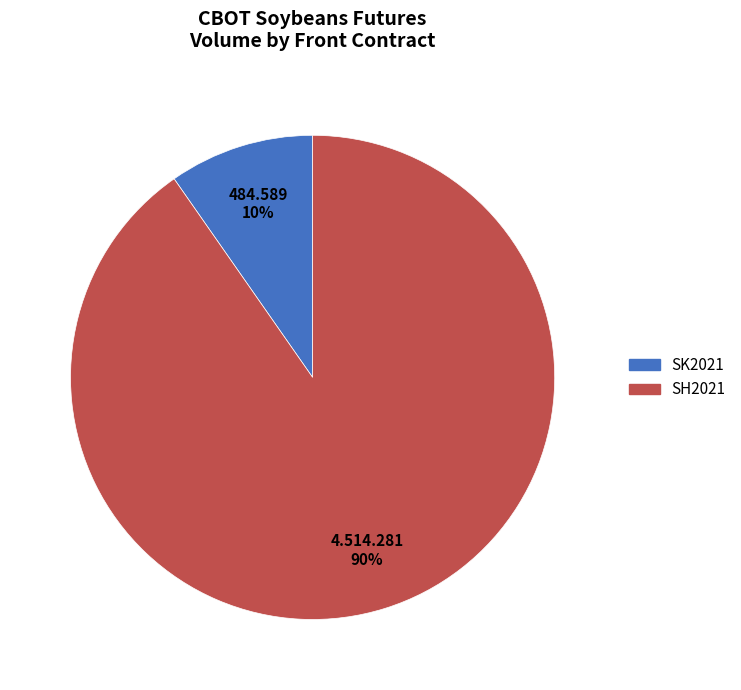

Does any single category account for the majority?

Yes